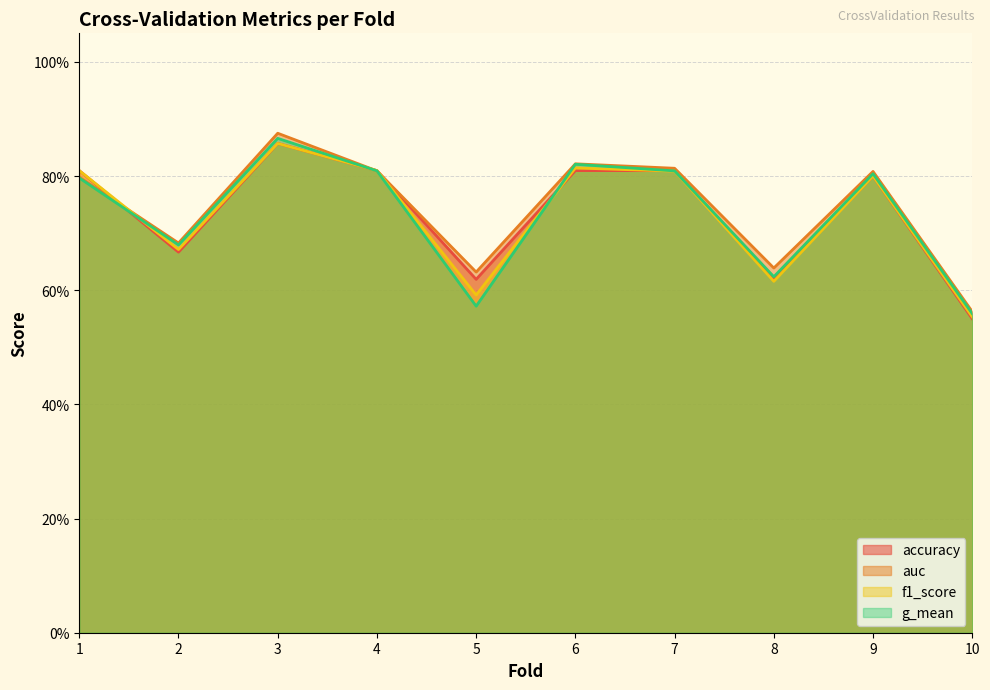

Where is the first local minimum for g_mean?

2